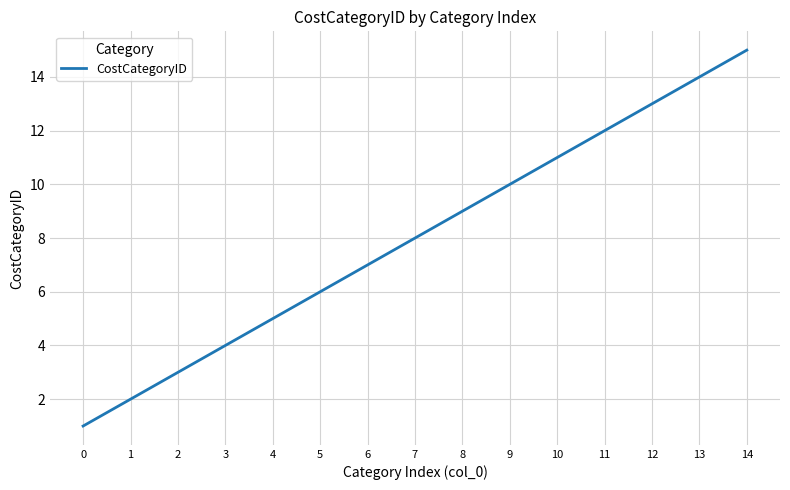

Rank the categories by value from lowest to highest.

0, 1, 2, 3, 4, 5, 6, 7, 8, 9, 10, 11, 12, 13, 14